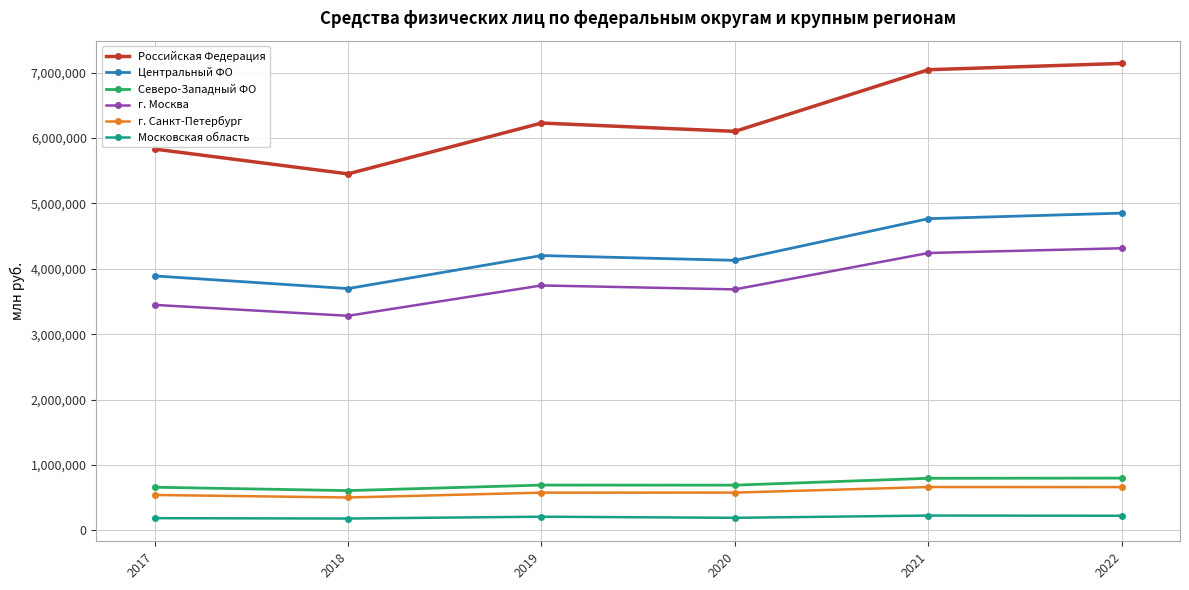

True or false: Московская область and г. Санкт-Петербург intersect in this chart.

False